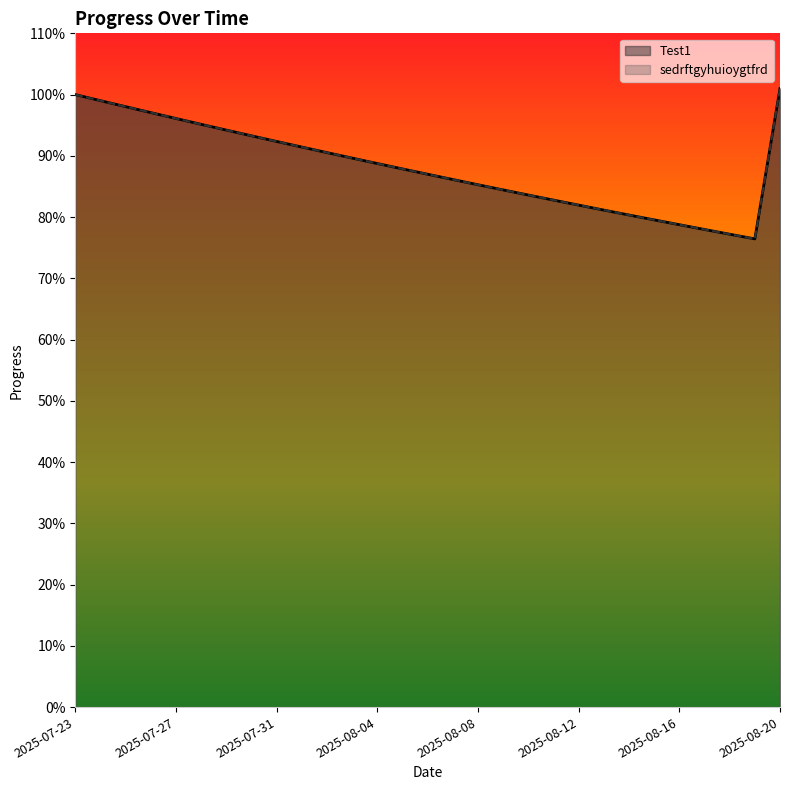

What position from the left is 2025-07-24?

2